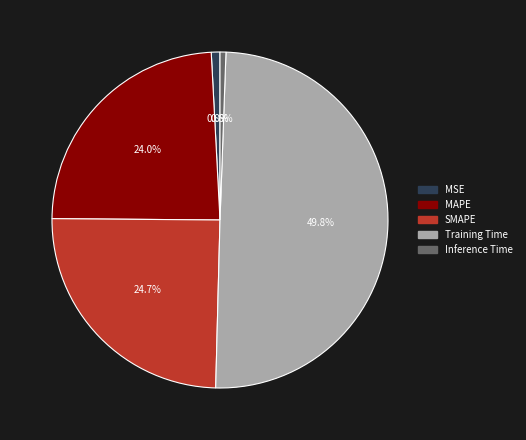

Is SMAPE the majority of the pie?

No